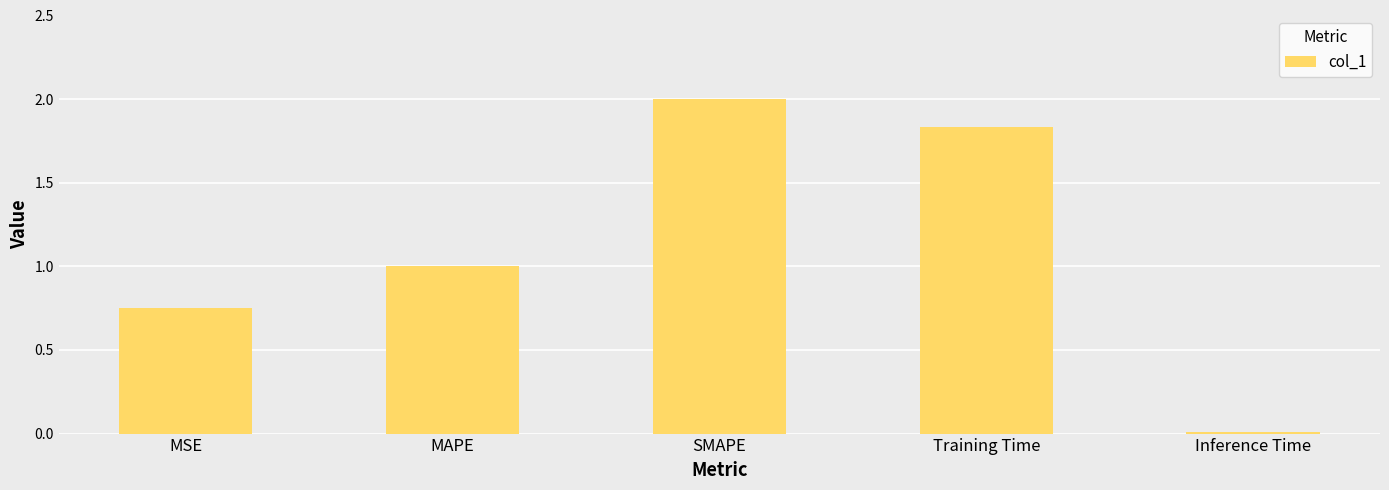

List the labels in order of value, largest first.

SMAPE, Training Time, MAPE, MSE, Inference Time